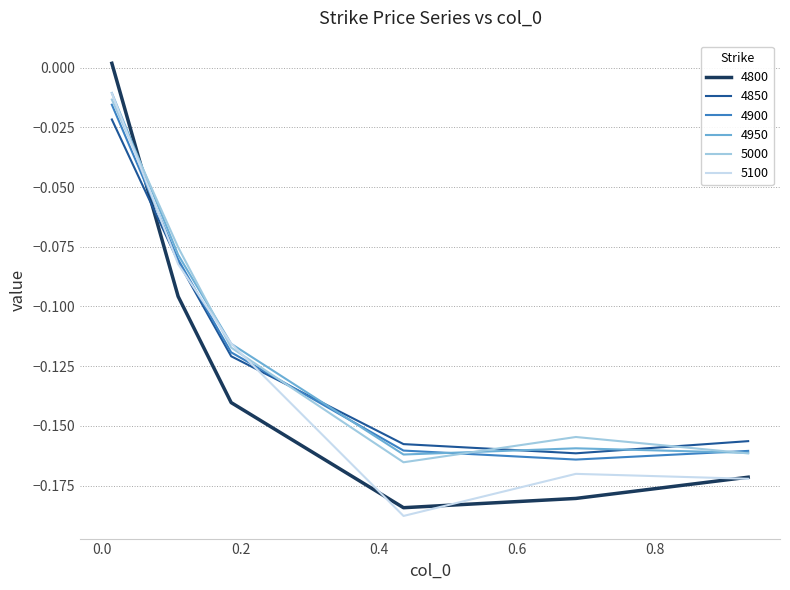

Where is the first local maximum for 5100?

0.684931506849315